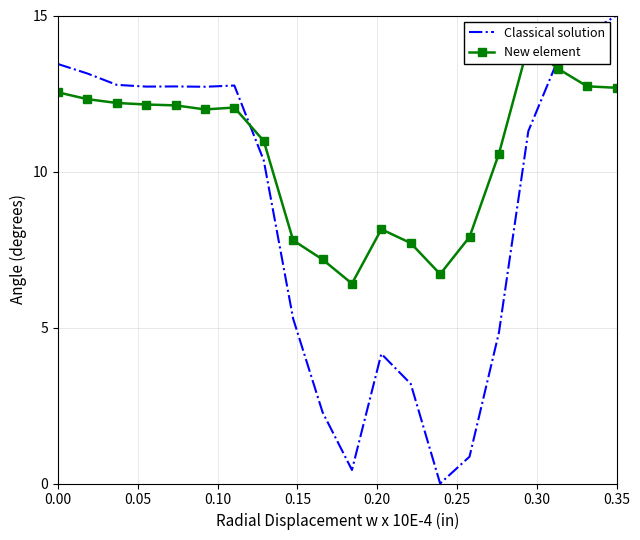

True or false: Classical solution and New element cross at least once.

True